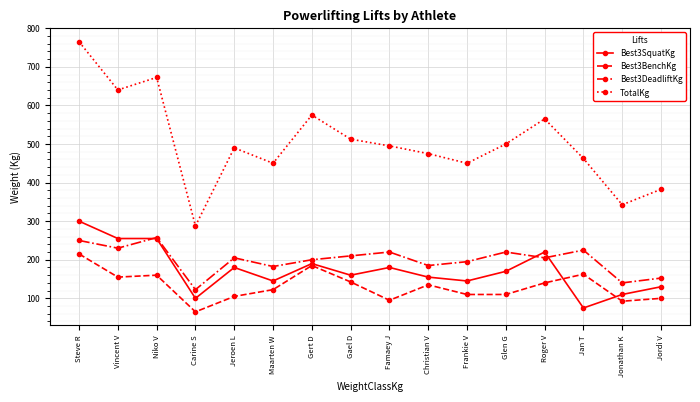

Is this an area chart (filled region under the line)?

No